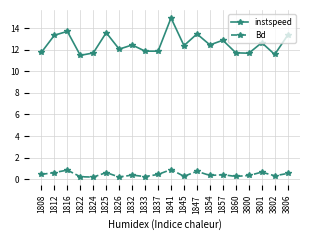

Between 1816 and 1845, which series saw the biggest shift?

instspeed